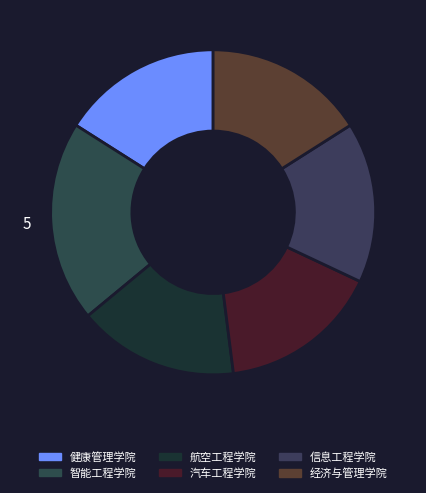

Does 智能工程学院 account for over 50% of the chart?

No